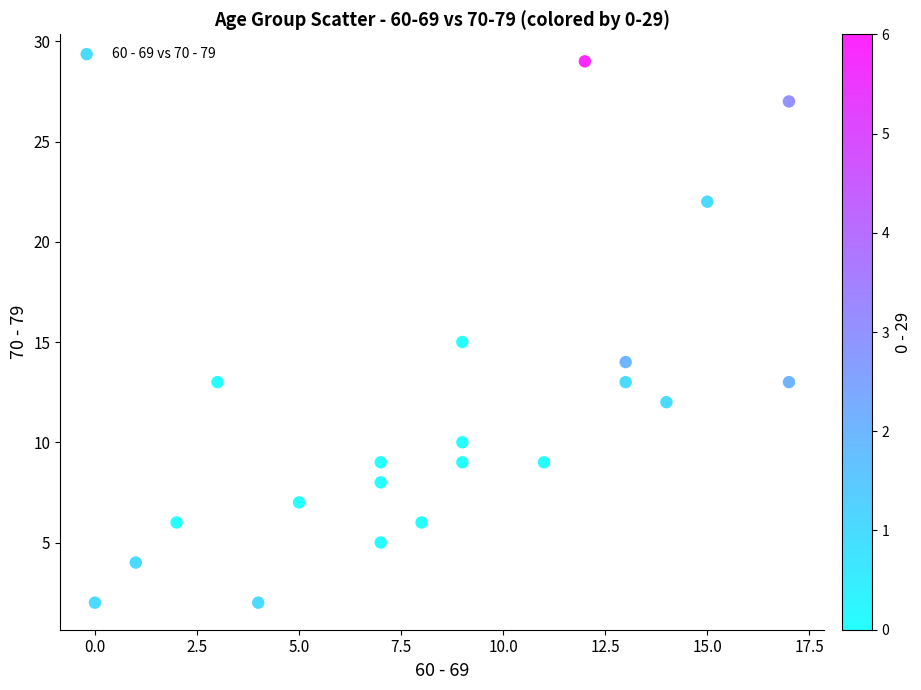

What is the range of X values (max minus min)?

17